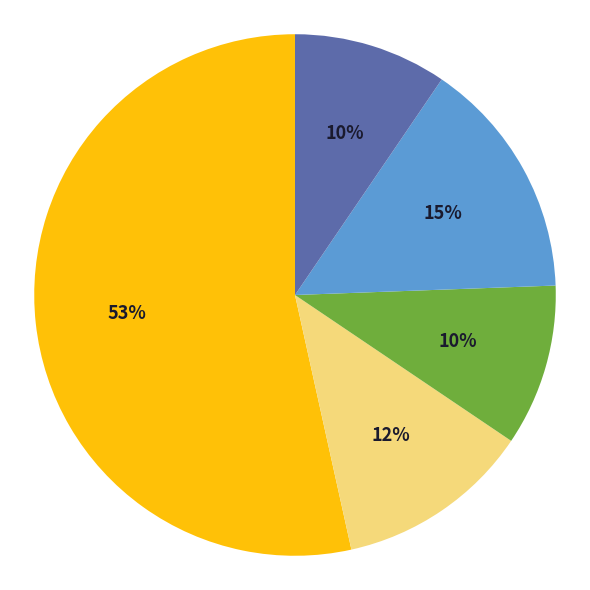

How many slices are in this pie chart?

5